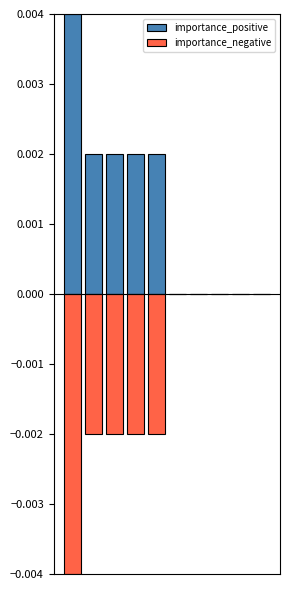

At how many categories does at least one series exceed 0?

5